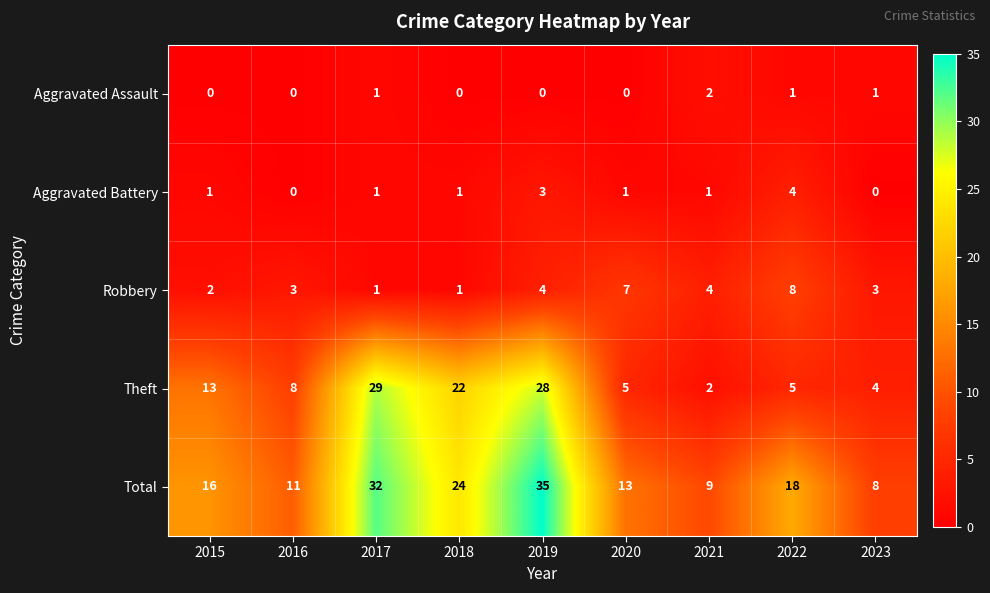

What is the difference between the Theft values at 2018 and 2021?

20